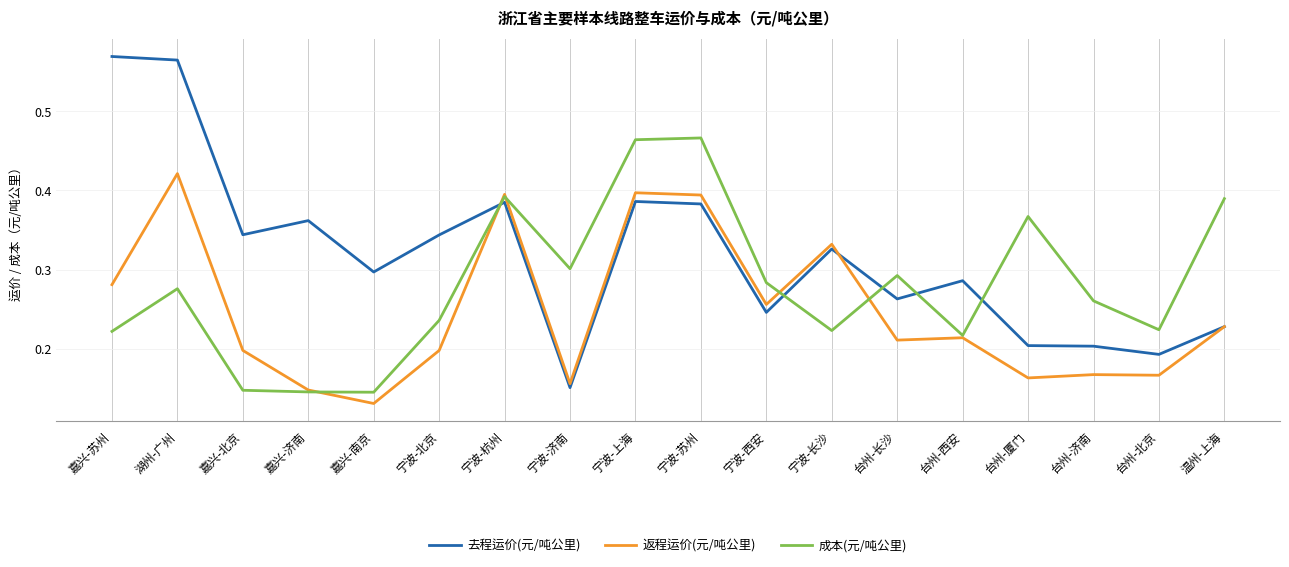

Which category has the lowest value across all series?

嘉兴-南京